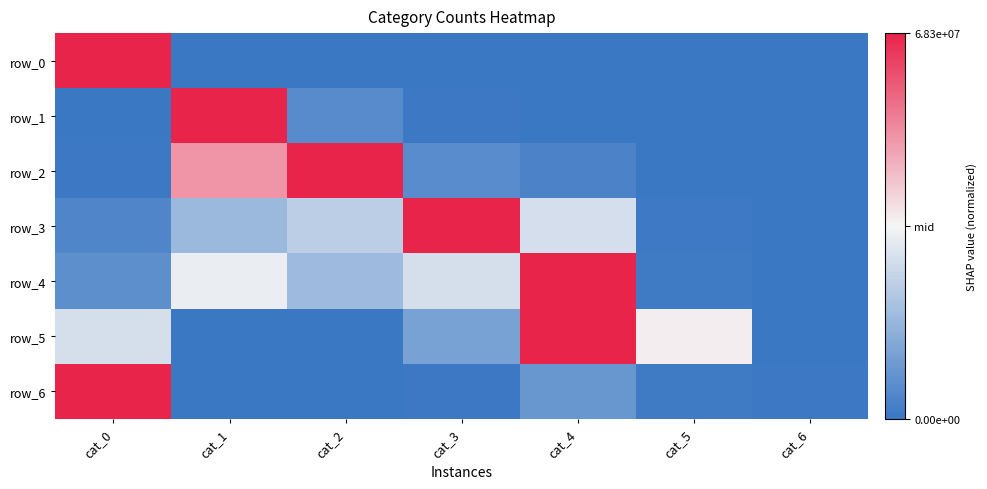

How many negative values does the row_0 series have?

6